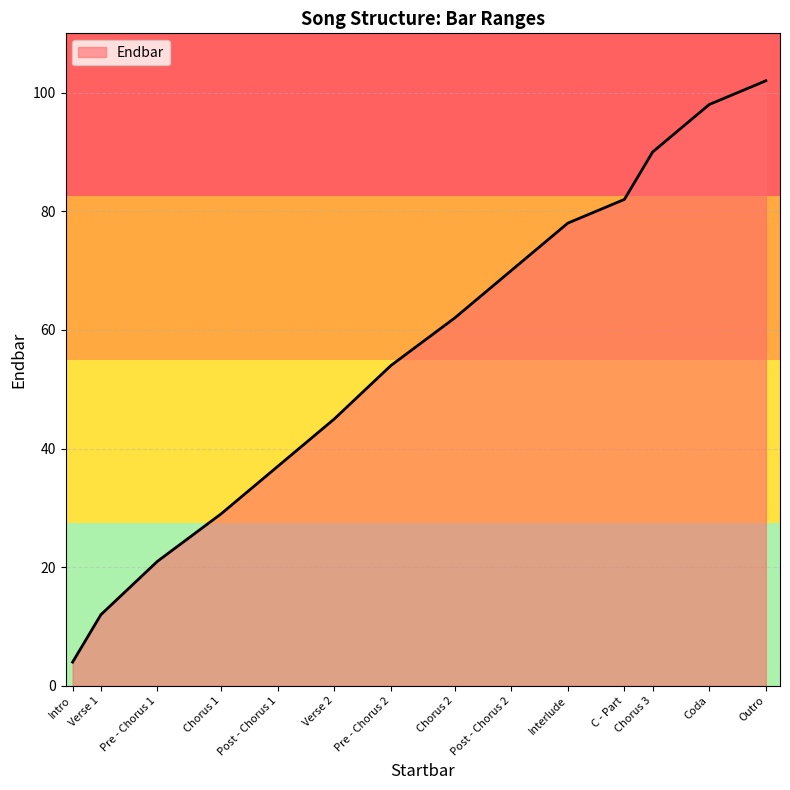

The chart shows a value of 37 at Post - Chorus 1. True or false?

True